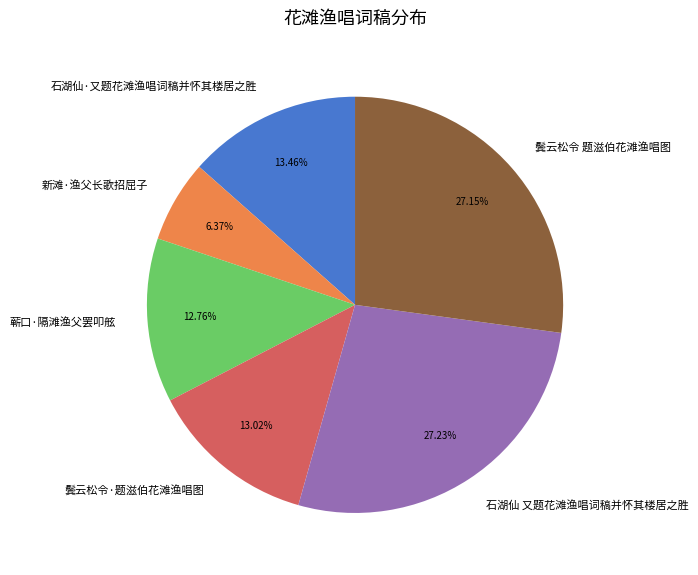

Do 新滩·渔父长歌招屈子 and 石湖仙 又题花滩渔唱词稿并怀其楼居之胜 together represent more than half of the pie?

No